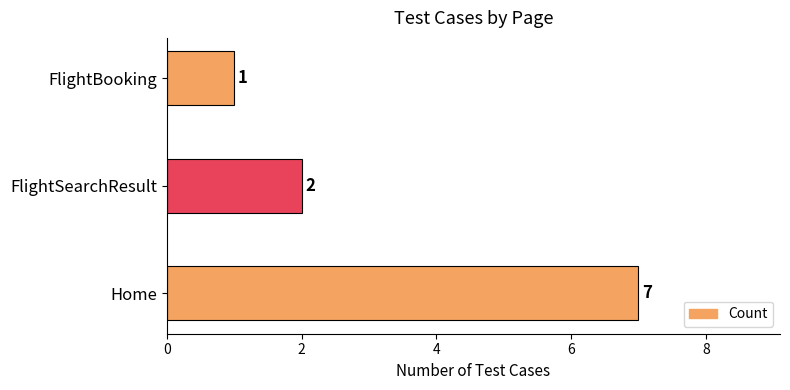

Count the values in the range 1 to 7.

3